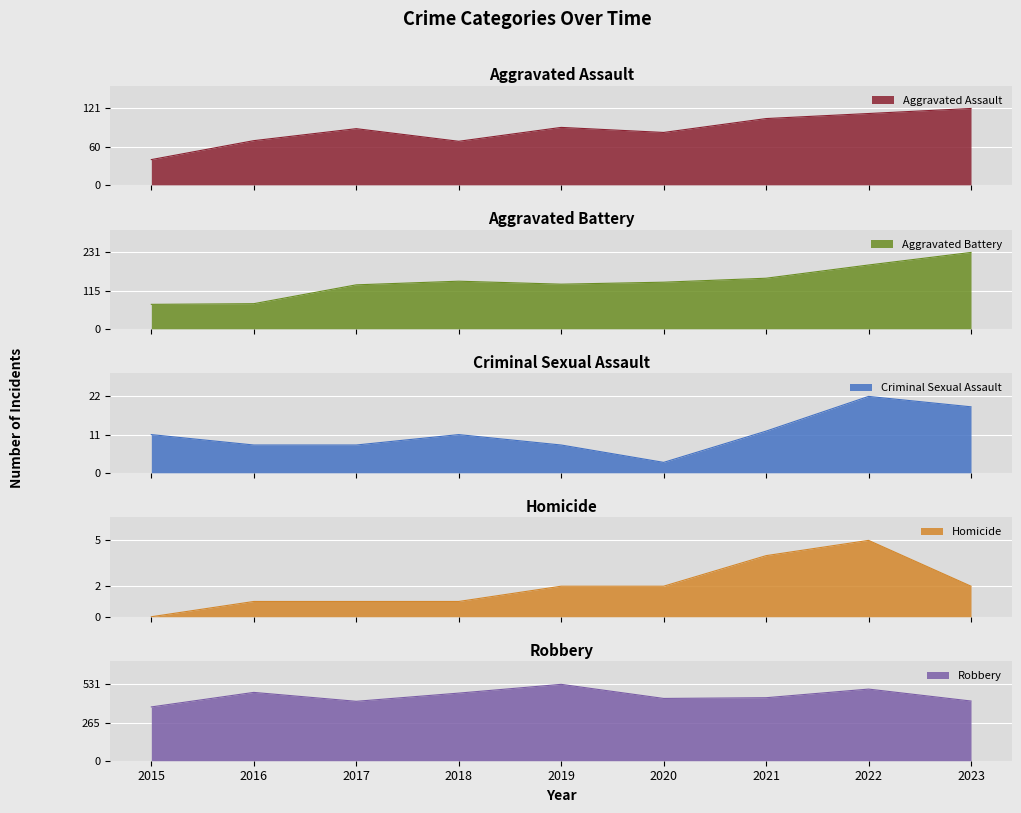

Reading right to left, list all the values displayed in this chart.

Aggravated Assault: 2023=121	2022=113	2021=105	2020=83	2019=91	2018=69	2017=89	2016=70	2015=40
Aggravated Battery: 2023=231	2022=193	2021=153	2020=141	2019=135	2018=144	2017=133	2016=76	2015=74
Criminal Sexual Assault: 2023=19	2022=22	2021=12	2020=3	2019=8	2018=11	2017=8	2016=8	2015=11
Homicide: 2023=2	2022=5	2021=4	2020=2	2019=2	2018=1	2017=1	2016=1	2015=0
Robbery: 2023=415	2022=498	2021=438	2020=433	2019=531	2018=470	2017=413	2016=475	2015=374